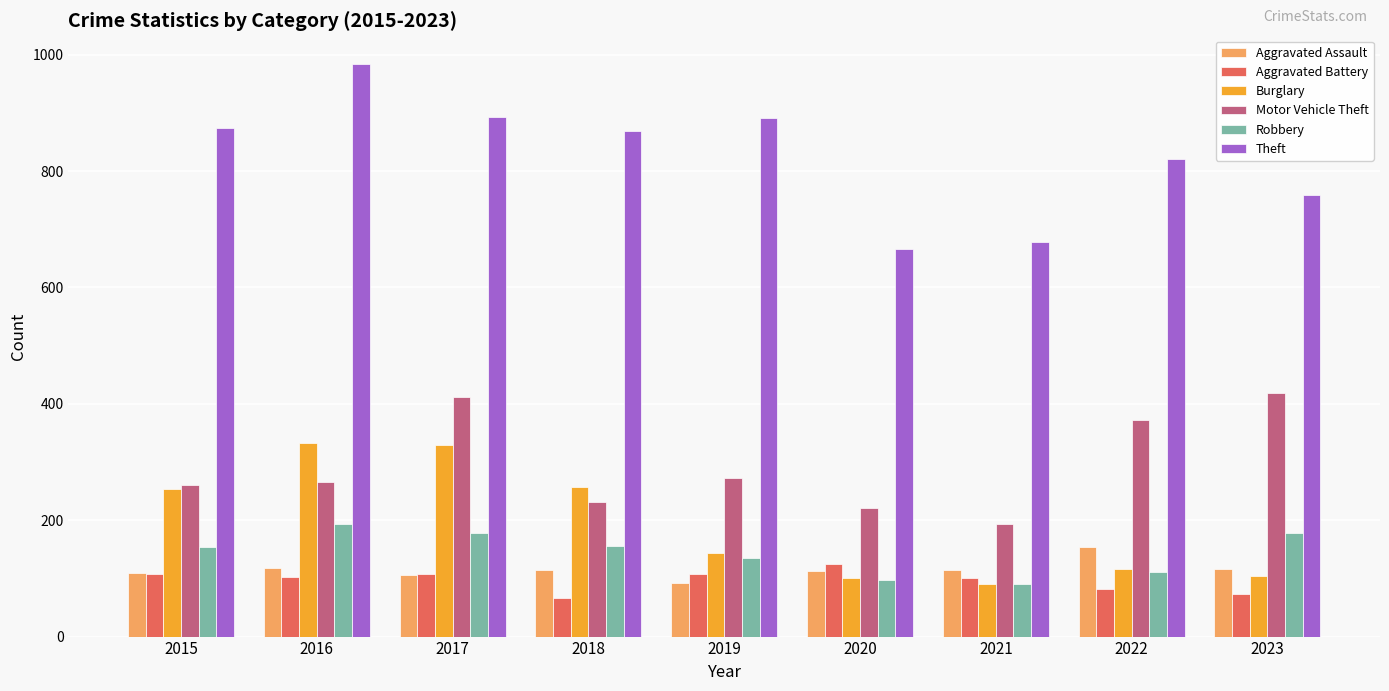

At how many categories does at least one series exceed 494?

9